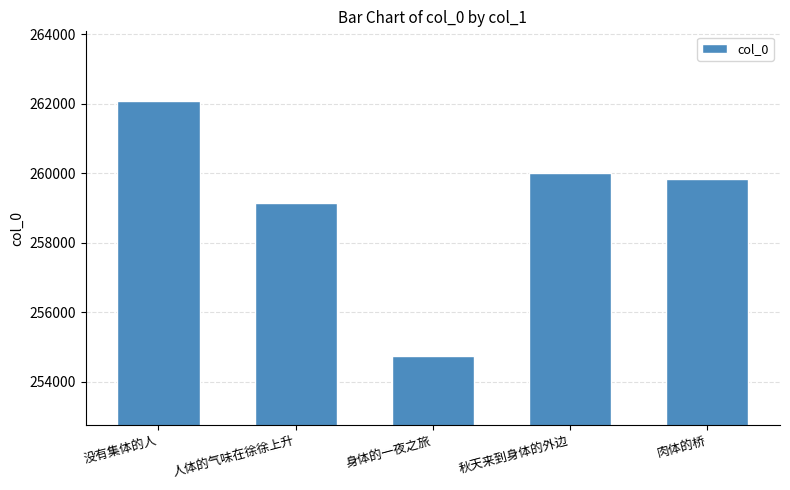

What is the value of the 3rd bar from the left?

254748